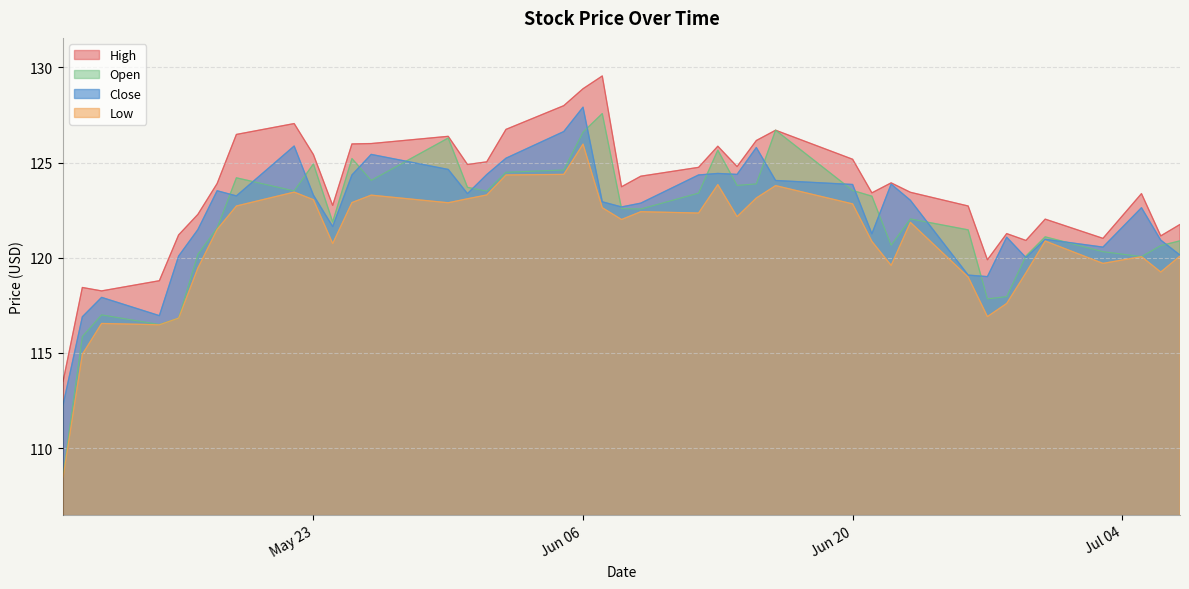

The Open series shows 108.6 at High. True or false?

True